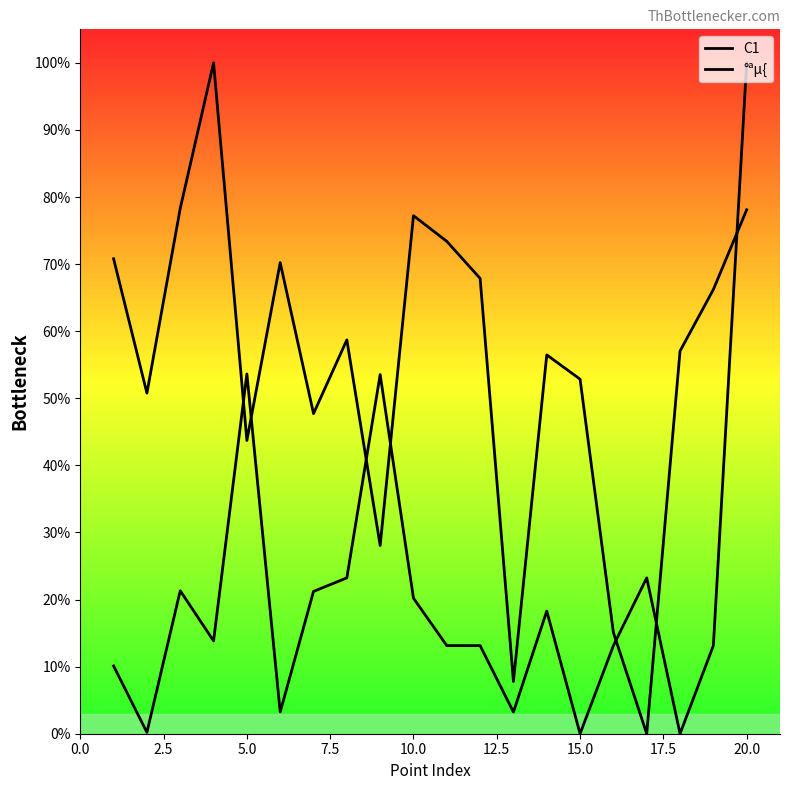

What are all the series names shown in the legend?

C1, °ªµ{